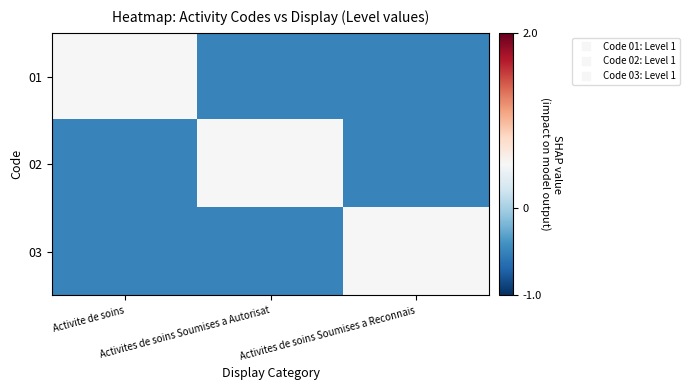

Reading left to right, transcribe all the data shown in this chart.

01: Activite de soins=0.5	Activites de soins Soumises a Autorisat=-0.5	Activites de soins Soumises a Reconnais=-0.5
02: Activite de soins=-0.5	Activites de soins Soumises a Autorisat=0.5	Activites de soins Soumises a Reconnais=-0.5
03: Activite de soins=-0.5	Activites de soins Soumises a Autorisat=-0.5	Activites de soins Soumises a Reconnais=0.5